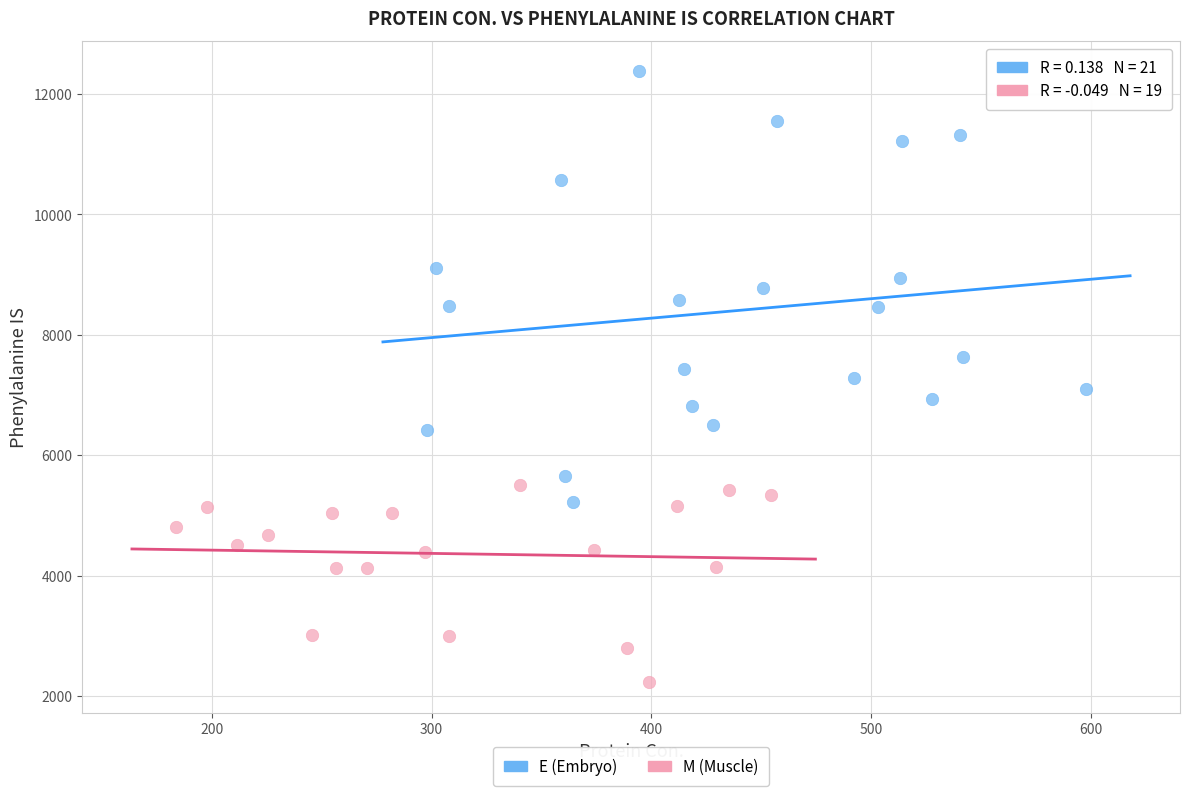

Which series contains the lowest Y value?

M (Muscle)